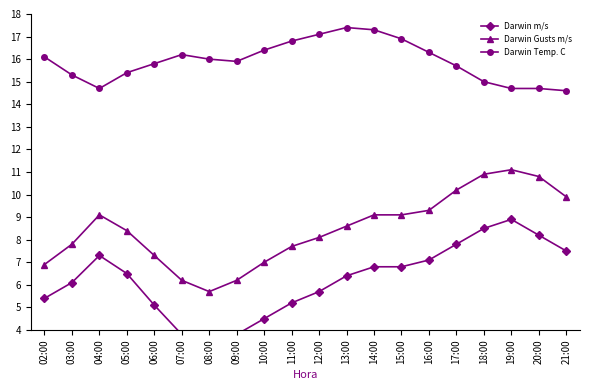

What position from the left is 04:00?

3